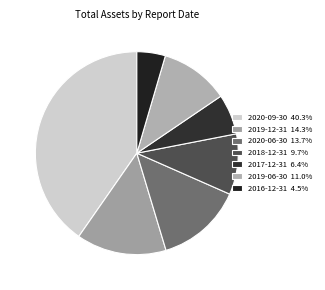

What portion of the pie excludes 2018-12-31?

90.3%